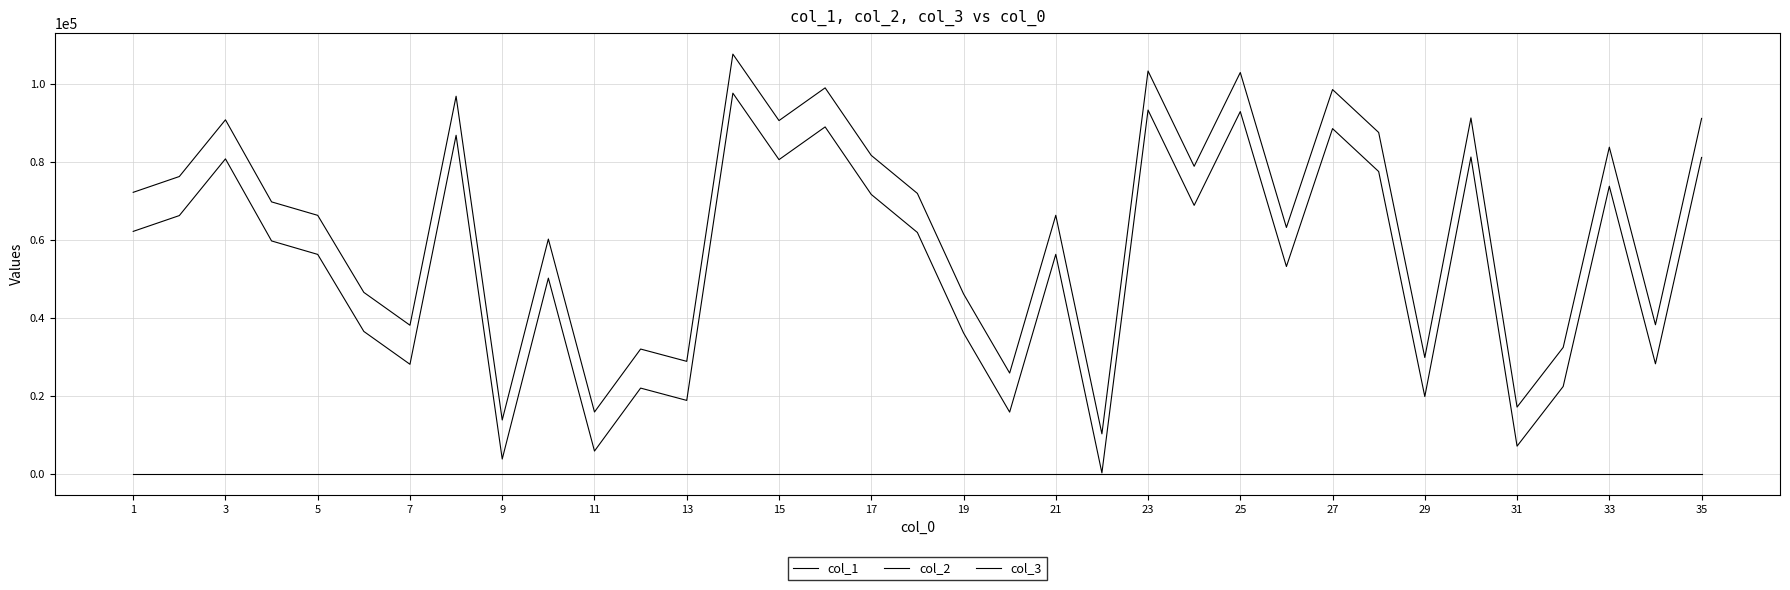

Which series has the largest total across all categories?

col_2